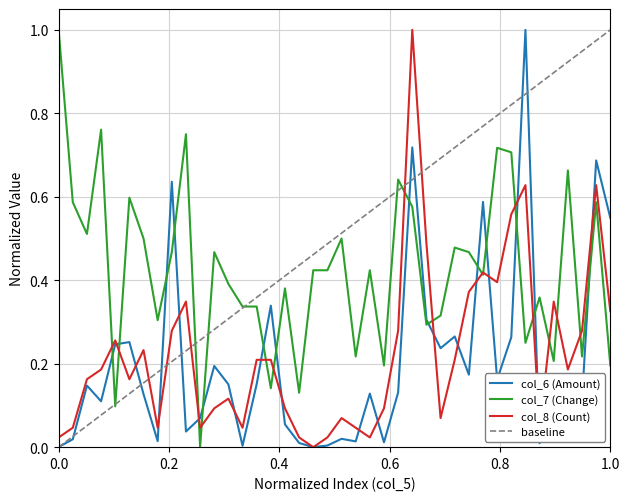

What is the maximum value for col_7 (Change)?

1.0